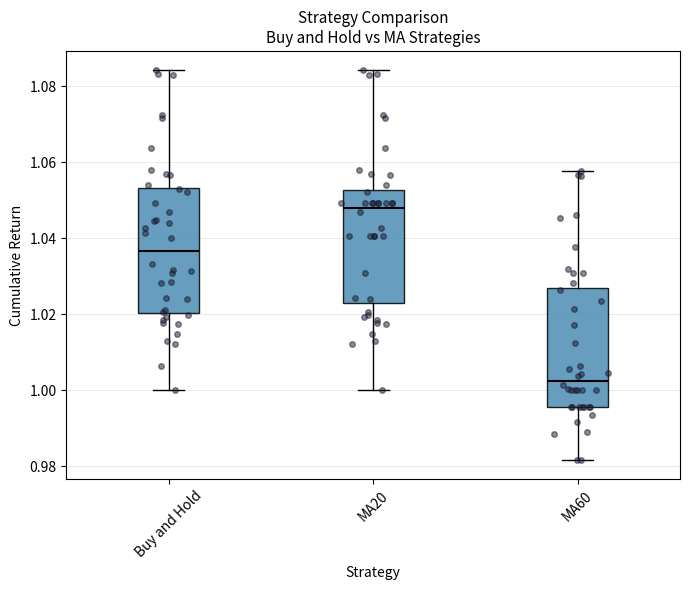

Where does the lower whisker of the box for MA20 end on the y-axis? The values are not printed on the chart, so give them approximately, as read against the axis.

1.000